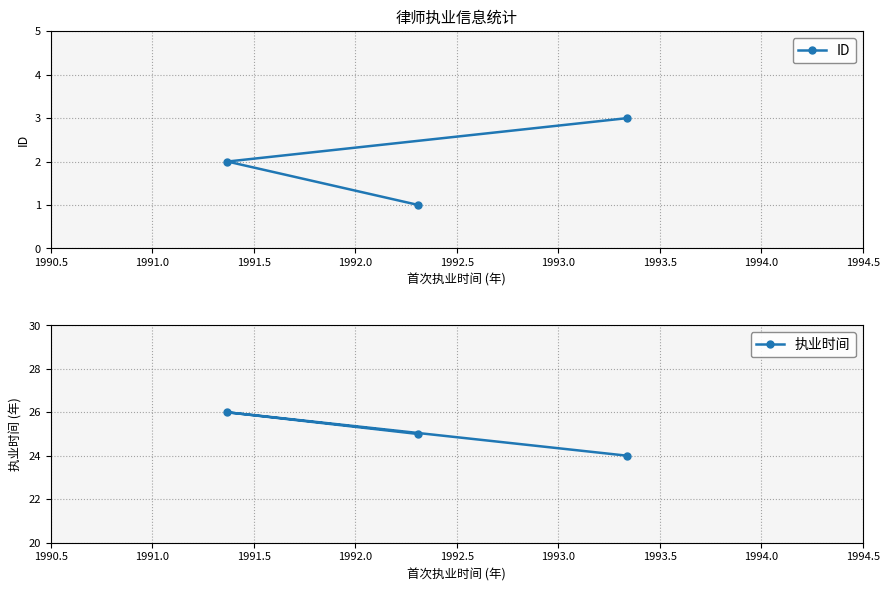

Which series has the largest total across all categories?

执业时间